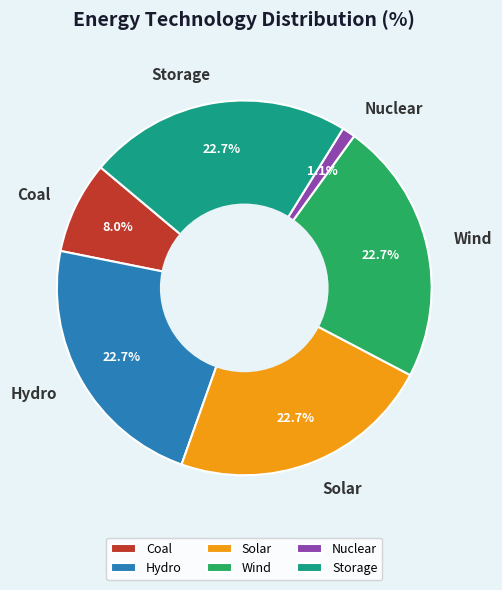

To the nearest percent, what percentage of the pie is Coal?

8%